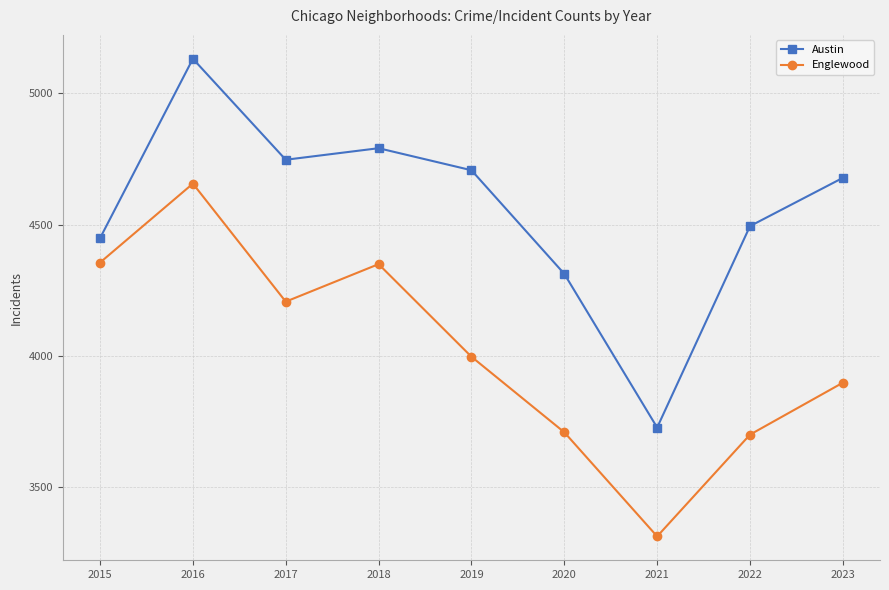

Is it true that Austin equals 3726 at 2021?

True